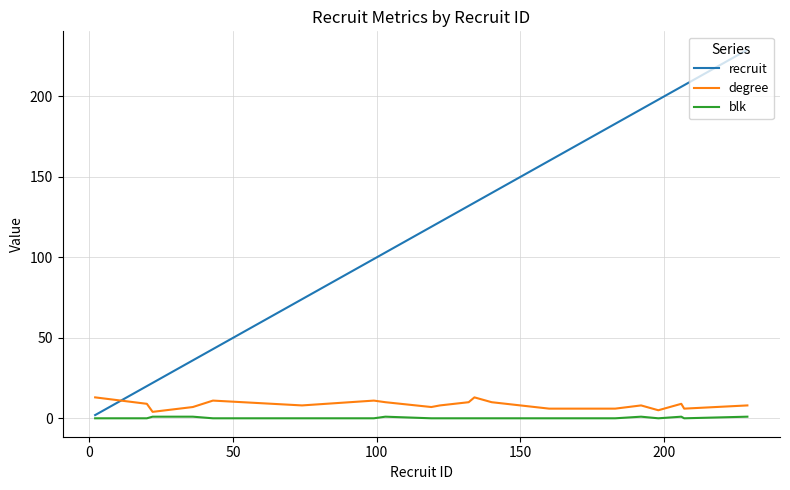

Which series has the largest total across all categories?

recruit